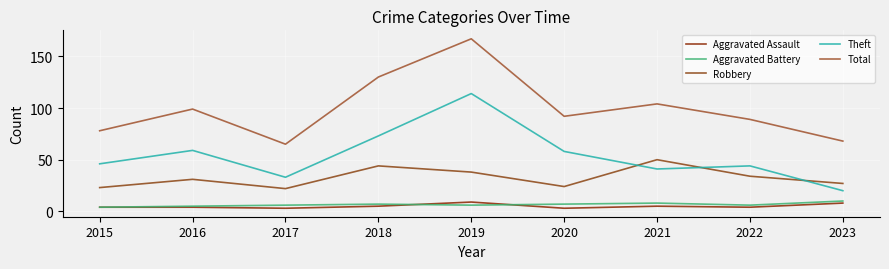

What is the difference between the maximum and minimum values in the Aggravated Assault series?

6